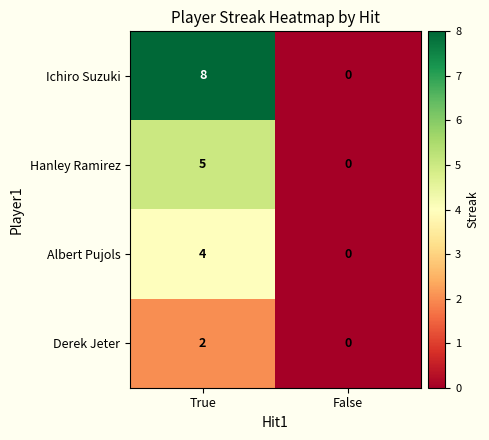

What is the sum of the Albert Pujols values at False and True?

4